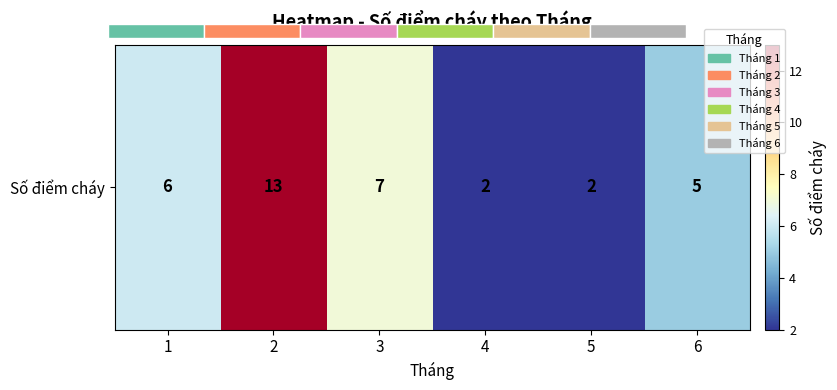

At which label is the value closest to 7?

3